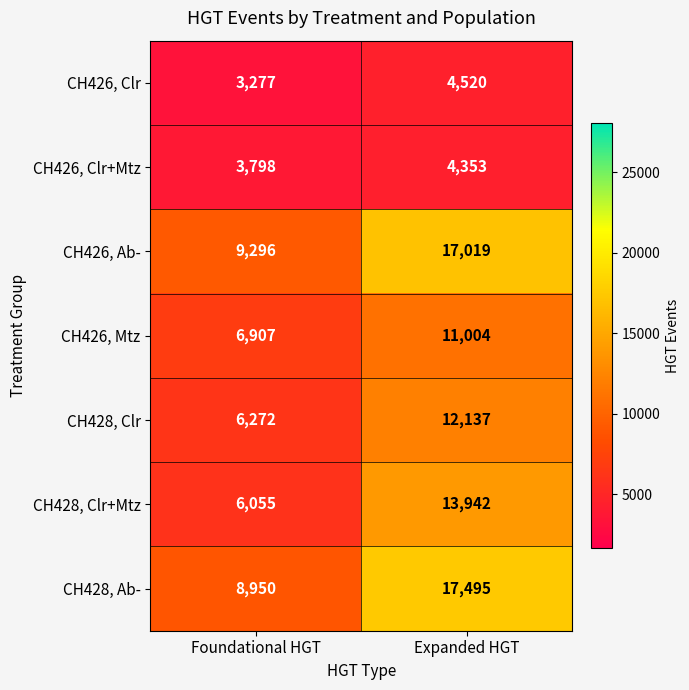

What is the approximate value of CH428, Ab- at Foundational HGT, to the nearest 100?

9000